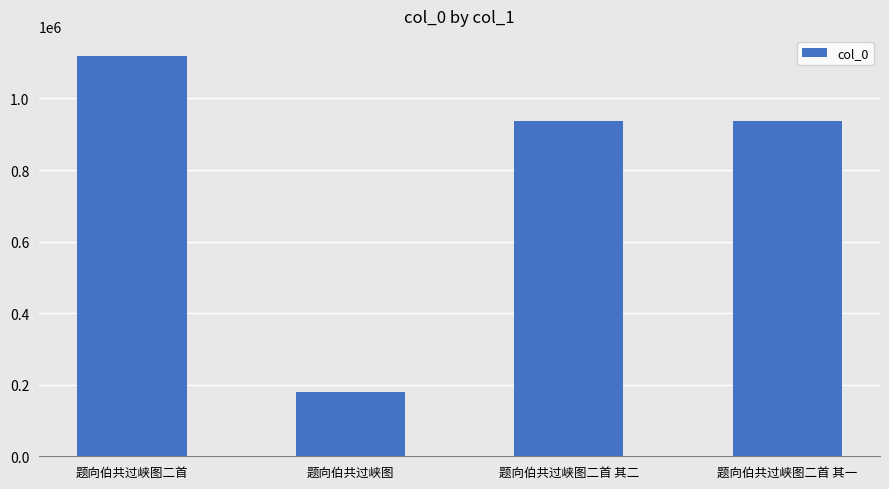

What value does the data have at 题向伯共过峡图二首?

1118884